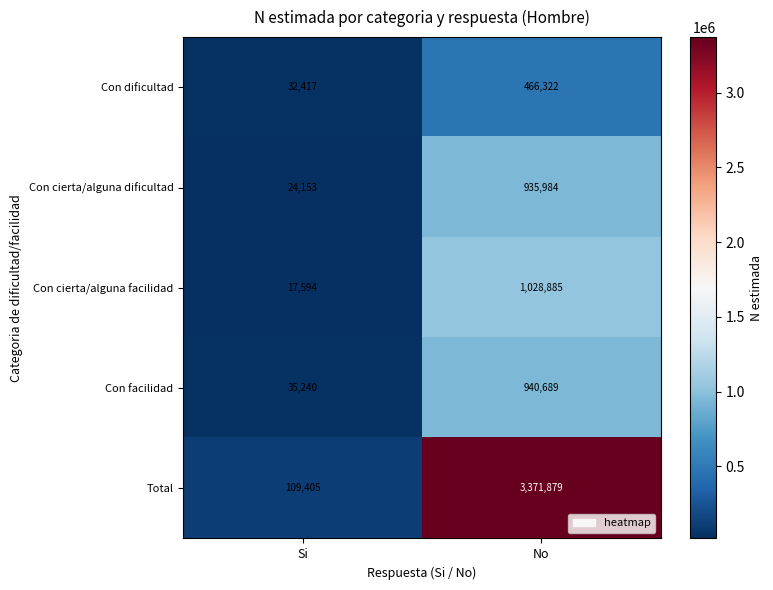

The value of Con dificultad at Si is 32417. True or false?

True